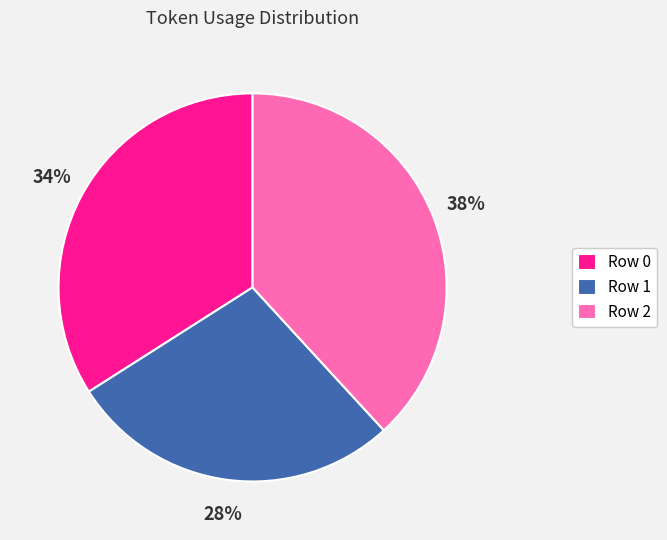

Do Row 2 and Row 0 together represent more than half of the pie?

Yes